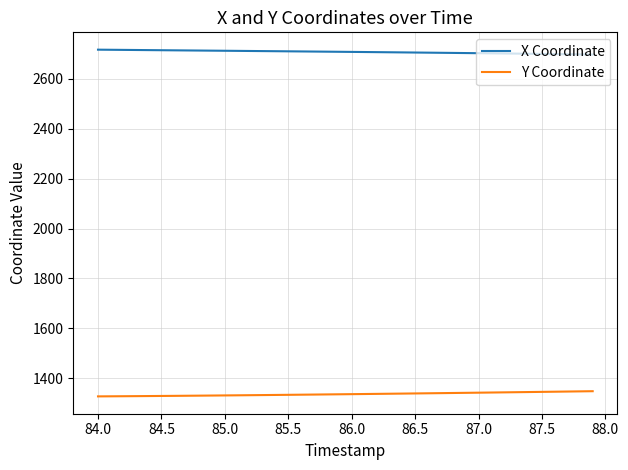

What is the difference between the maximum and second lowest values in the X Coordinate series?

18.9